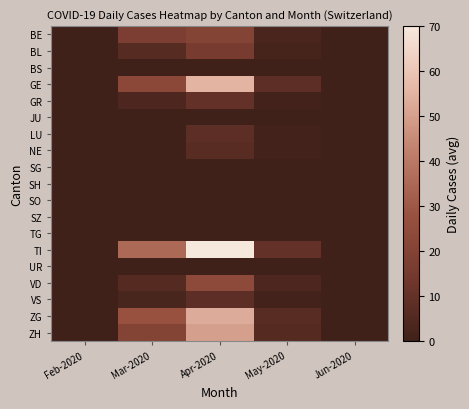

List the series in order of their peak value, highest first.

TI, GE, ZG, ZH, VD, BE, BL, GR, LU, VS, NE, BS, JU, SG, SH, SO, SZ, TG, UR